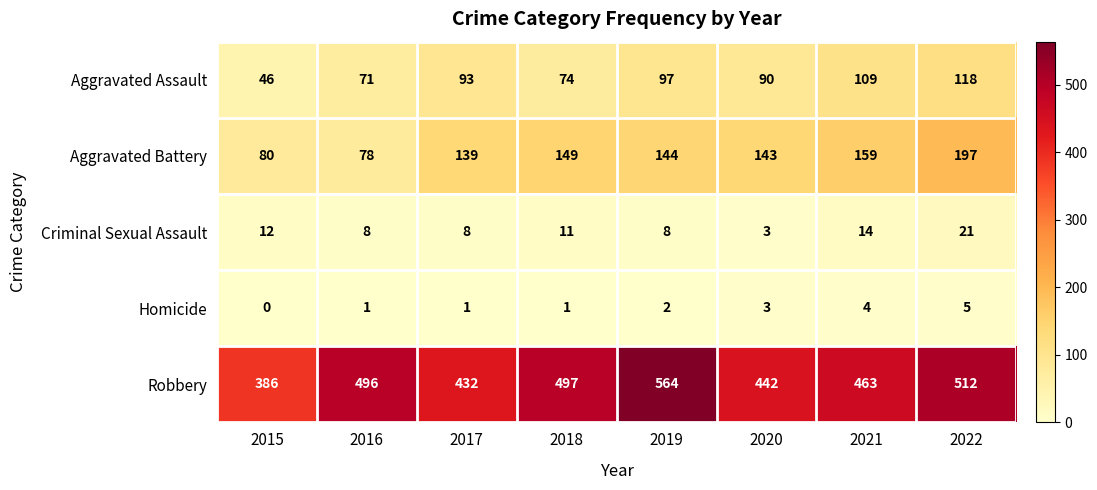

What is the sum of the Robbery values at 2018 and 2022?

1009